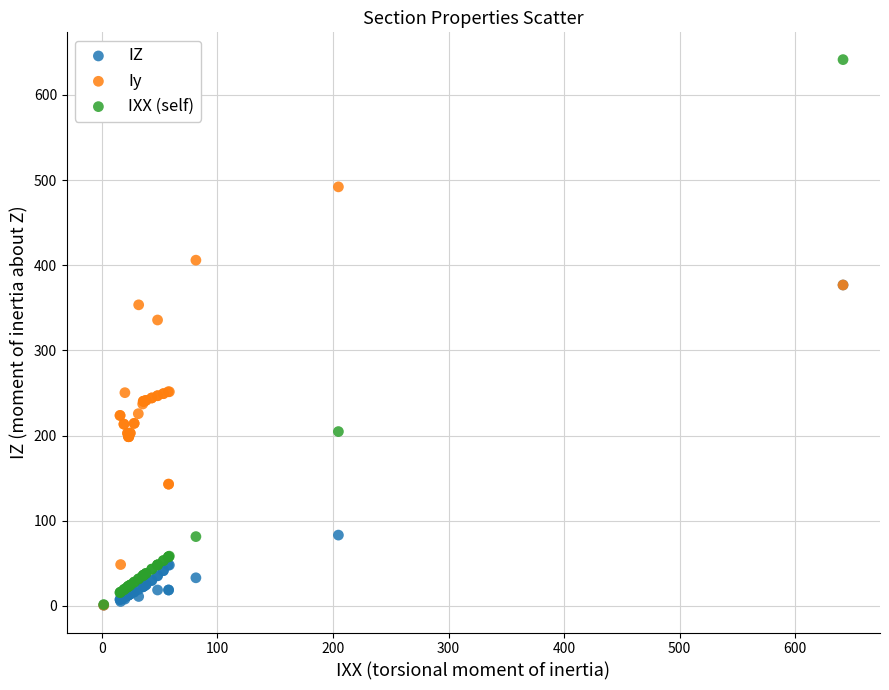

Which series contains the highest Y value?

IXX (self)